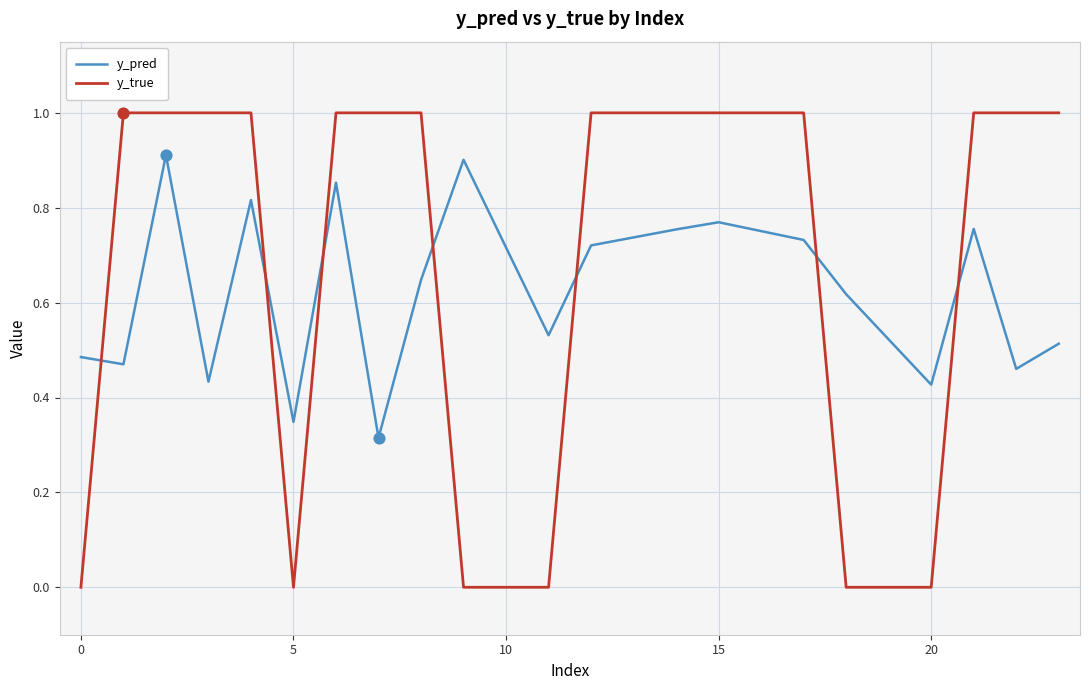

Which series has the largest range (max minus min)?

y_true